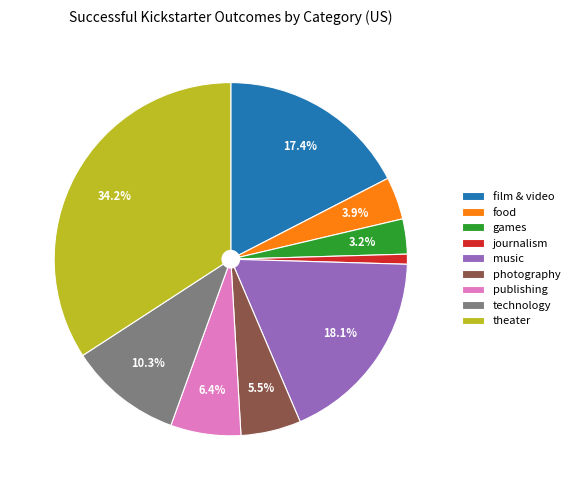

Which slice is the smallest?

journalism